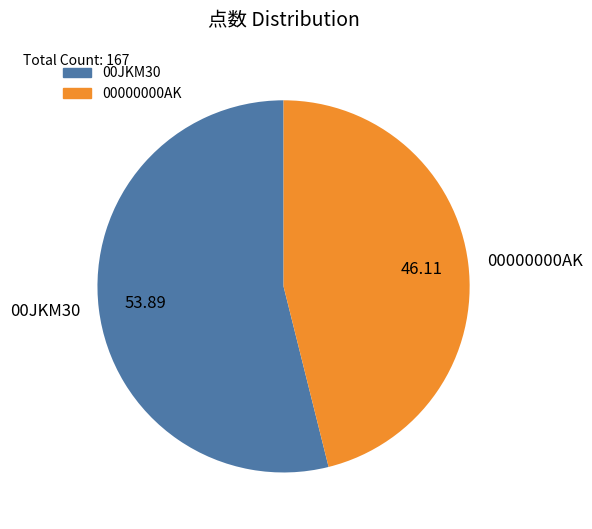

How many slices are in this pie chart?

2